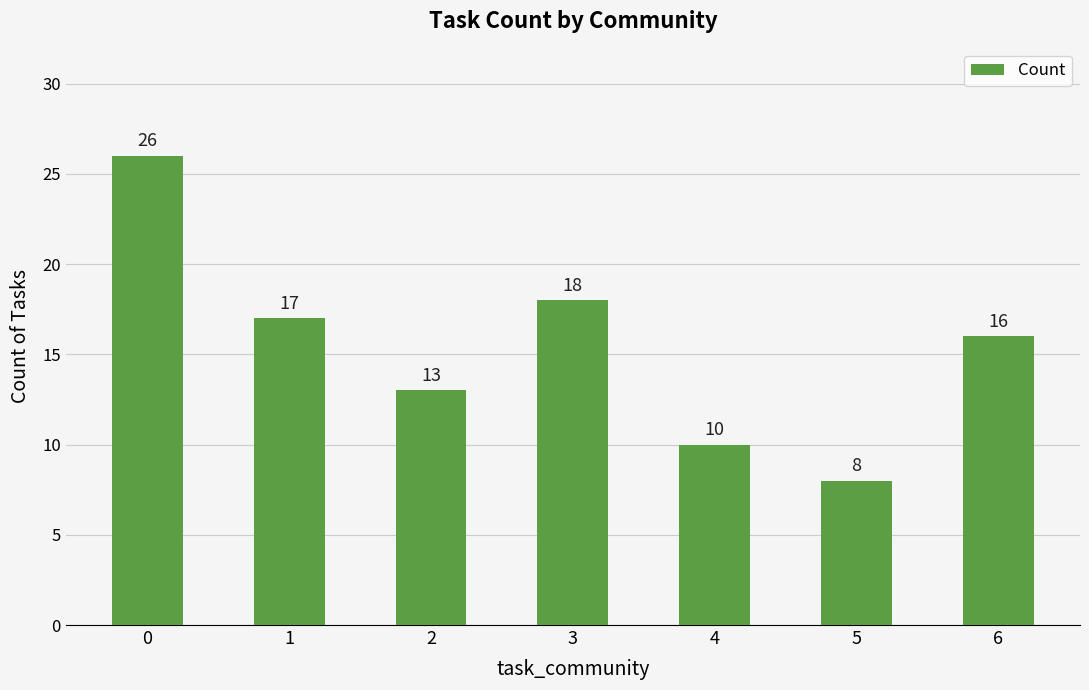

What is the value of the 3rd bar from the left?

13